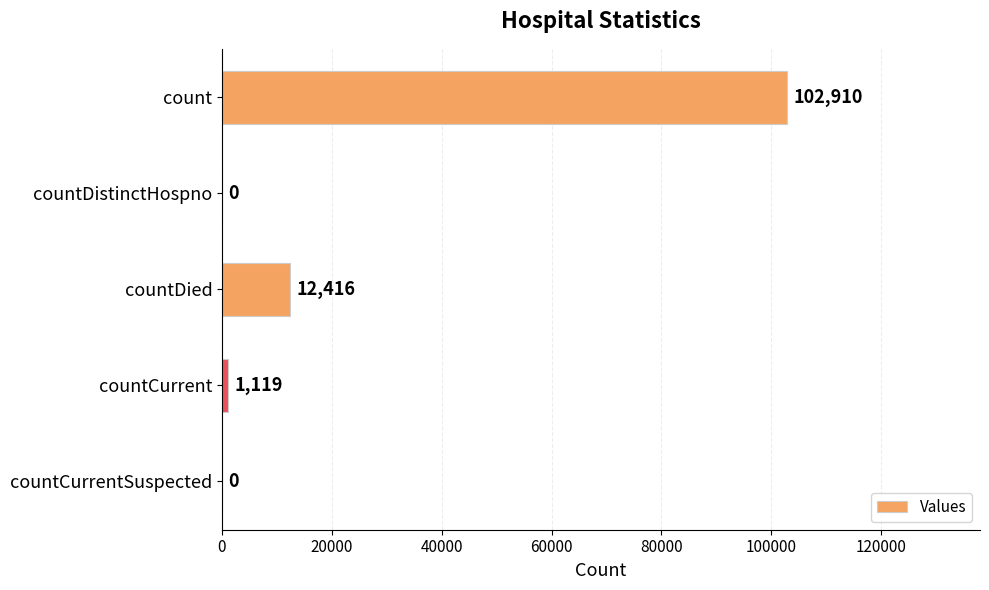

How many data points does each series have?

5